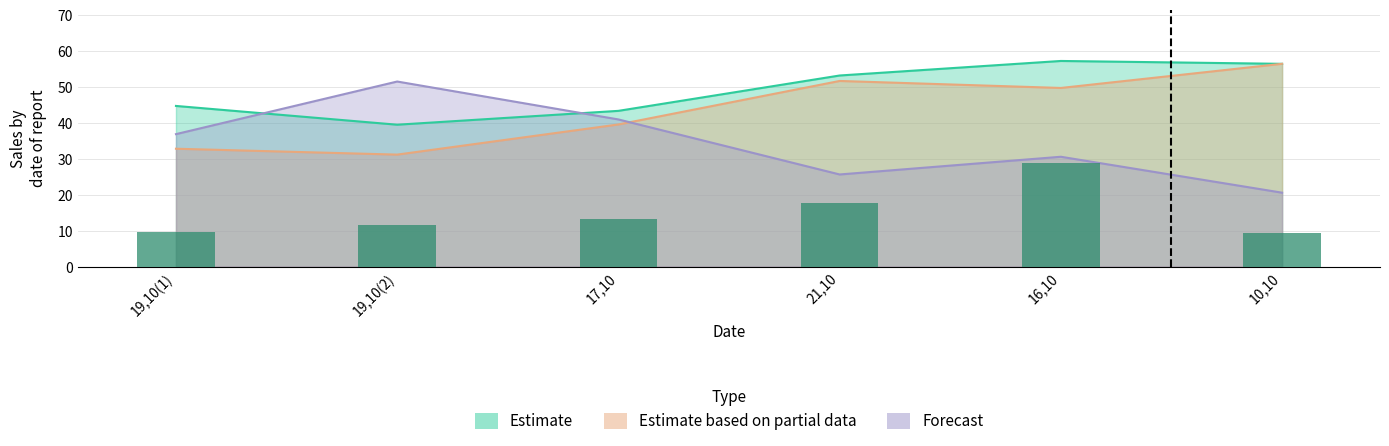

Reading right to left, extract all data points from this chart.

Estimate: 10,10=56.5	16,10=57.3	21,10=53.2	17,10=43.4	19,10(2)=39.5	19,10(1)=44.8
Estimate based on partial data: 10,10=56.5	16,10=49.8	21,10=51.7	17,10=39.6	19,10(2)=31.2	19,10(1)=32.8
Forecast: 10,10=20.6	16,10=30.6	21,10=25.7	17,10=41.0	19,10(2)=51.6	19,10(1)=36.9